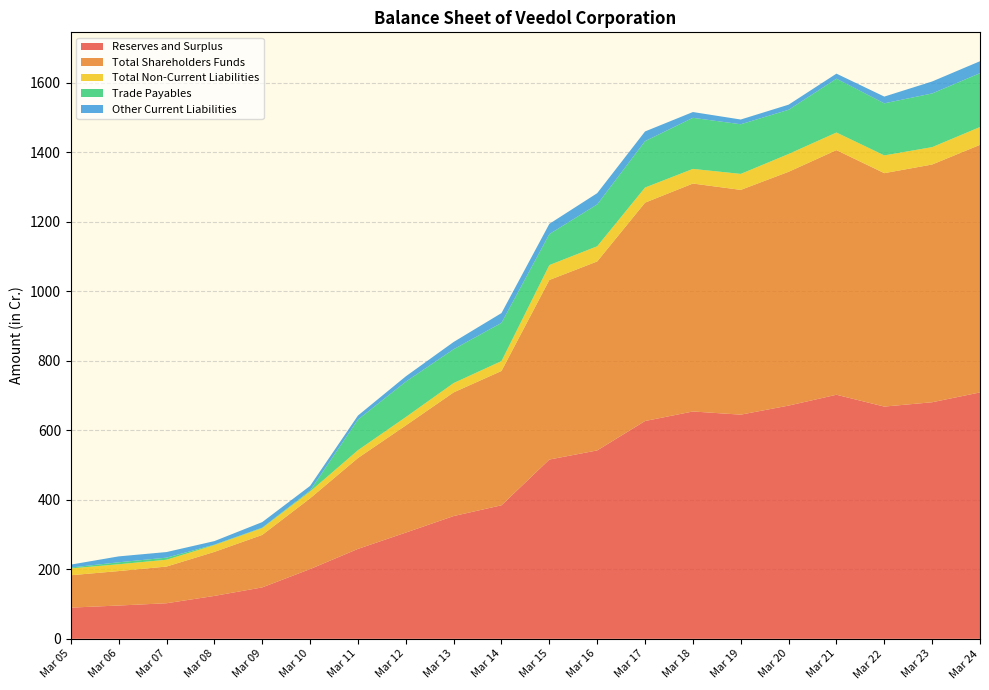

Reading right to left, list all the values displayed in this chart.

Reserves and Surplus: Mar 24=709.1	Mar 23=680.9	Mar 22=668.4	Mar 21=702.4	Mar 20=671.2	Mar 19=645.2	Mar 18=654.3	Mar 17=626.8	Mar 16=542.2	Mar 15=516.0	Mar 14=384.3	Mar 13=353.3	Mar 12=305.7	Mar 11=258.8	Mar 10=200.7	Mar 09=148.0	Mar 08=123.5	Mar 07=102.3	Mar 06=95.8	Mar 05=89.8
Total Shareholders Funds: Mar 24=712.5	Mar 23=684.2	Mar 22=671.8	Mar 21=704.1	Mar 20=672.9	Mar 19=646.9	Mar 18=656.0	Mar 17=628.5	Mar 16=543.9	Mar 15=516.8	Mar 14=386.6	Mar 13=355.9	Mar 12=308.4	Mar 11=261.6	Mar 10=203.6	Mar 09=151.1	Mar 08=126.7	Mar 07=105.7	Mar 06=99.2	Mar 05=93.2
Total Non-Current Liabilities: Mar 24=51.3	Mar 23=50.0	Mar 22=51.1	Mar 21=50.6	Mar 20=51.2	Mar 19=46.0	Mar 18=42.1	Mar 17=43.5	Mar 16=43.7	Mar 15=42.8	Mar 14=28.4	Mar 13=26.9	Mar 12=24.1	Mar 11=22.5	Mar 10=19.6	Mar 09=19.6	Mar 08=19.6	Mar 07=19.6	Mar 06=19.6	Mar 05=19.6
Trade Payables: Mar 24=155.1	Mar 23=154.5	Mar 22=149.8	Mar 21=154.8	Mar 20=127.2	Mar 19=142.9	Mar 18=147.0	Mar 17=133.7	Mar 16=120.5	Mar 15=89.2	Mar 14=110.0	Mar 13=97.4	Mar 12=102.0	Mar 11=88.0	Mar 10=2.6	Mar 09=1.4	Mar 08=1.3	Mar 07=6.0	Mar 06=5.6	Mar 05=2.5
Other Current Liabilities: Mar 24=34.3	Mar 23=34.5	Mar 22=19.4	Mar 21=14.6	Mar 20=14.7	Mar 19=13.6	Mar 18=16.7	Mar 17=27.8	Mar 16=32.2	Mar 15=29.5	Mar 14=28.1	Mar 13=20.8	Mar 12=15.2	Mar 11=11.6	Mar 10=13.5	Mar 09=15.9	Mar 08=10.2	Mar 07=16.1	Mar 06=17.0	Mar 05=8.4